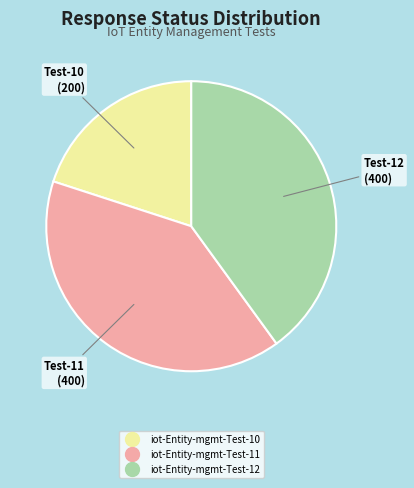

Combined, do iot-Entity-mgmt-Test-10 and iot-Entity-mgmt-Test-11 account for over 50%?

Yes